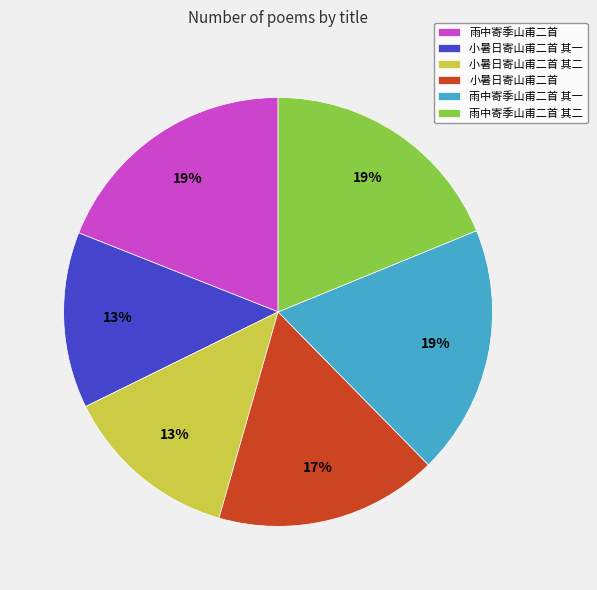

Which has a higher value, 小暑日寄山甫二首 其一 or 雨中寄季山甫二首 其二?

雨中寄季山甫二首 其二